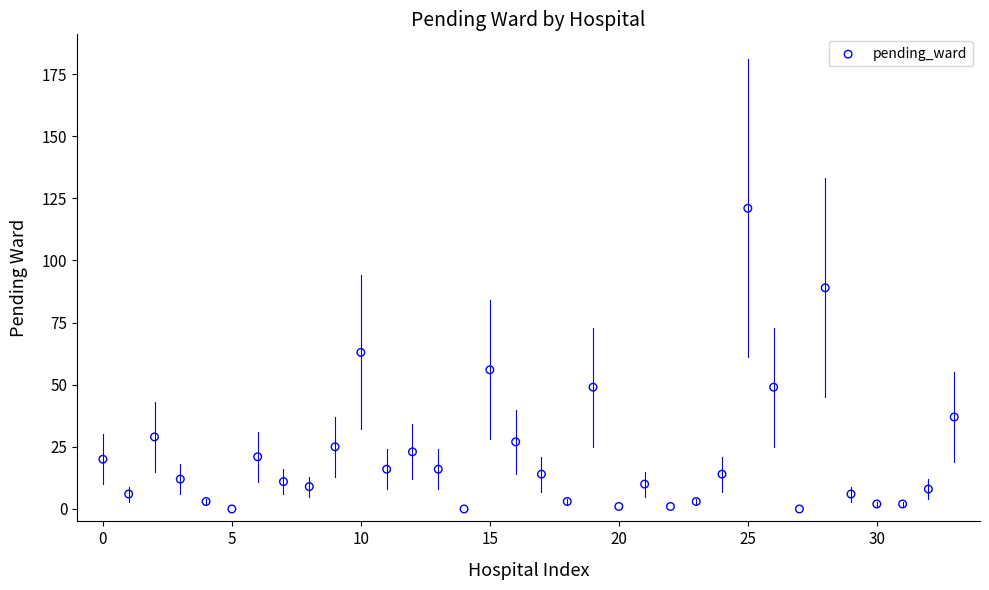

What is the range of Y values (max minus min)?

121